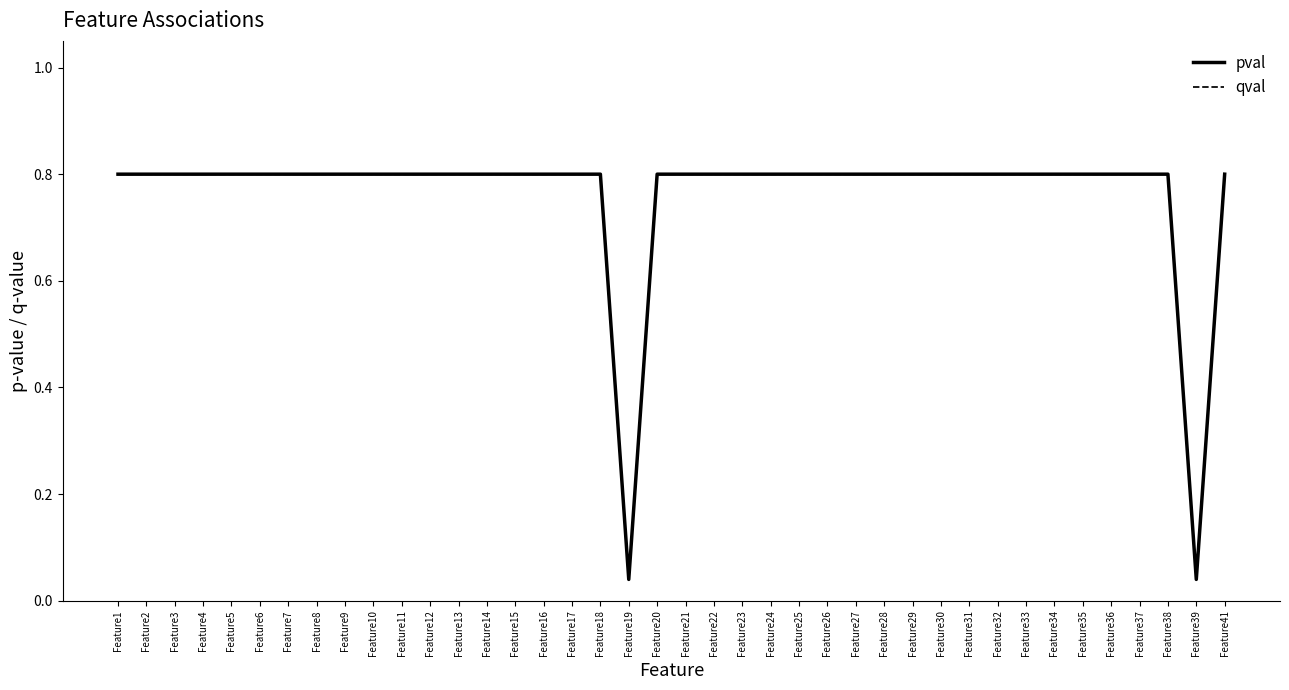

True or false: qval has a value of 0.8 at Feature12.

True